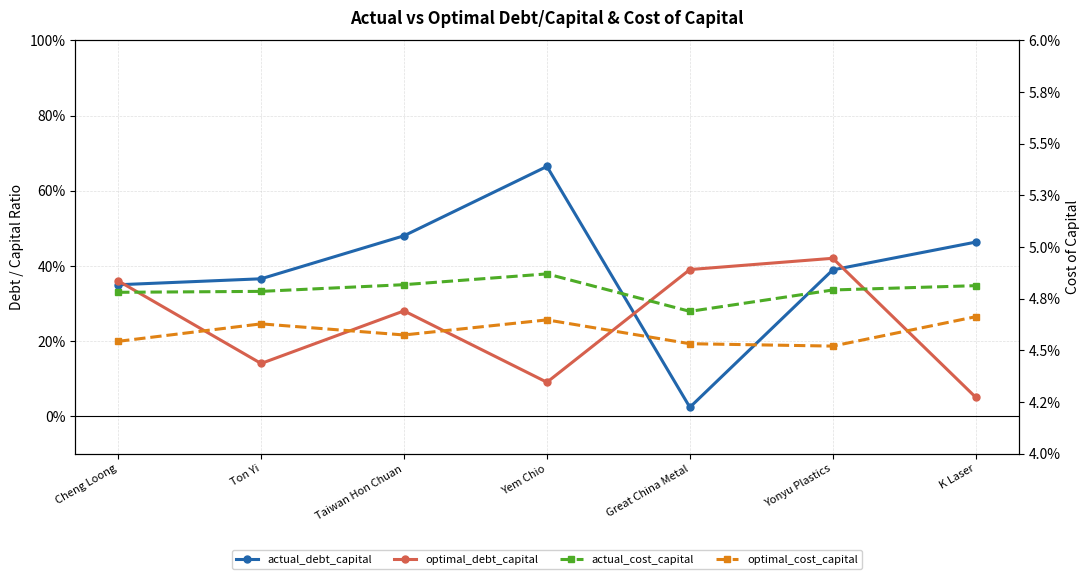

What are all the series names shown in the legend?

actual_debt_capital, optimal_debt_capital, actual_cost_capital, optimal_cost_capital